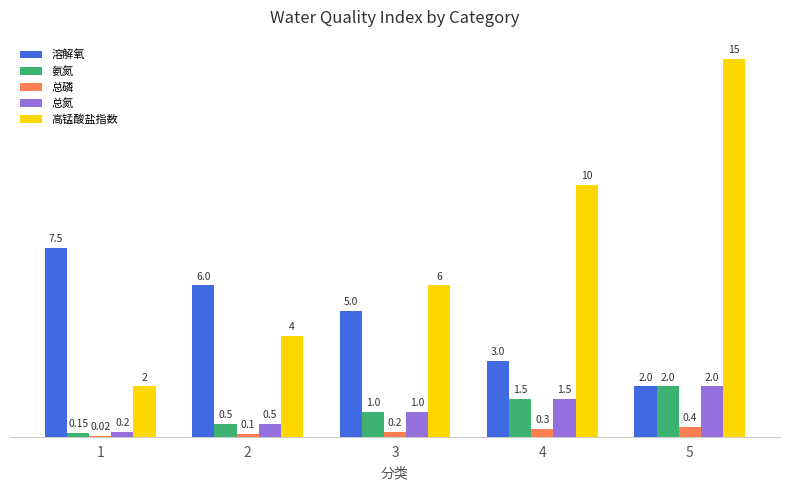

Which series changed the most between 1 and 4?

高锰酸盐指数